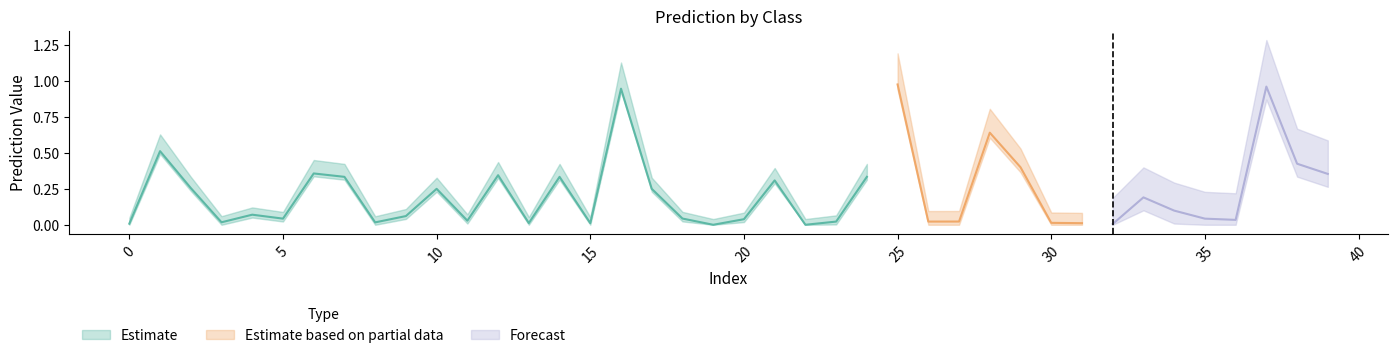

List the labels in order of class_0 value, smallest first.

19, 22, 32, 0, 31, 15, 13, 30, 8, 3, 23, 26, 27, 11, 36, 20, 35, 5, 18, 9, 4, 34, 33, 10, 17, 2, 21, 7, 14, 24, 12, 39, 6, 29, 38, 1, 28, 16, 37, 25